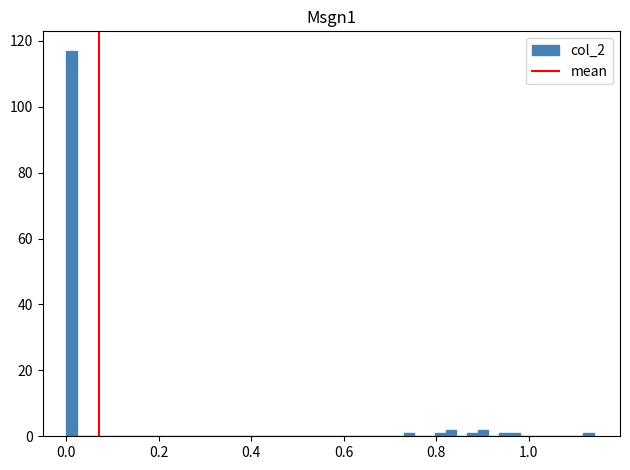

Around what value on the x-axis is the tallest bar? Give the approximate position of its centre, as read against the axis.

0.02